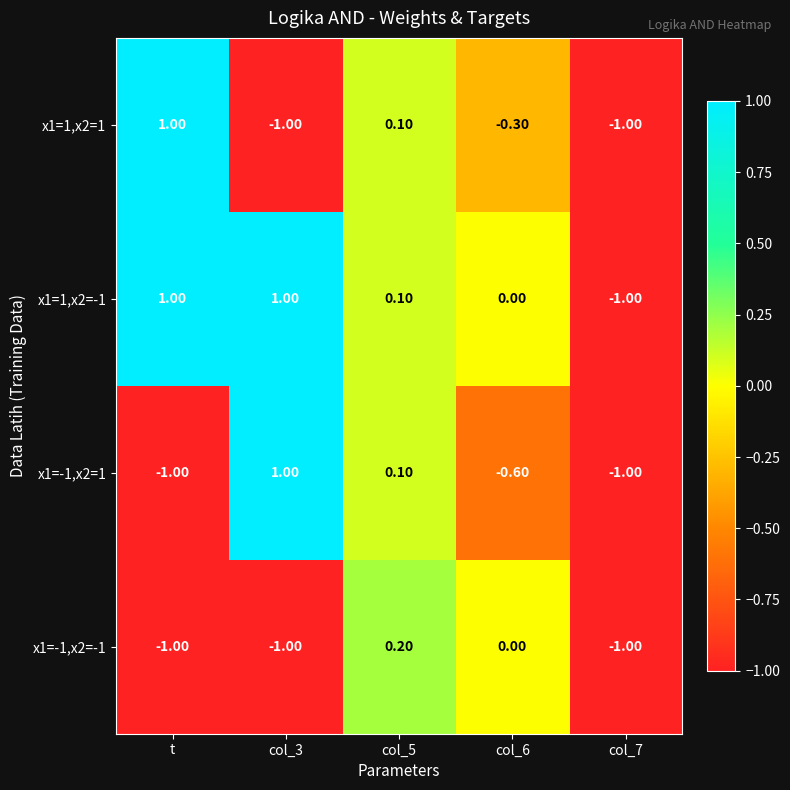

At which category is the sum across all series the highest?

col_5